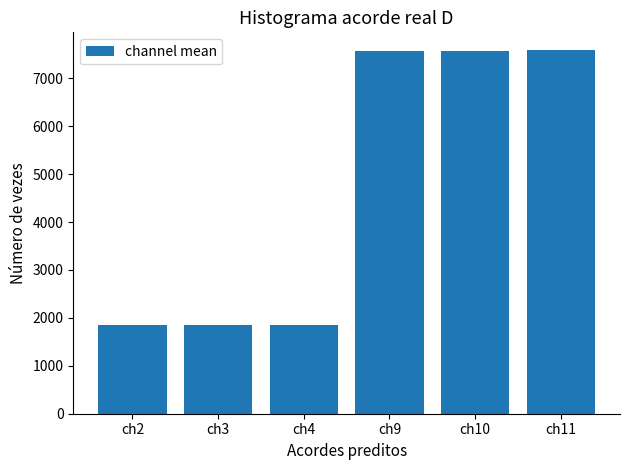

What is the smallest value displayed?

1851.5